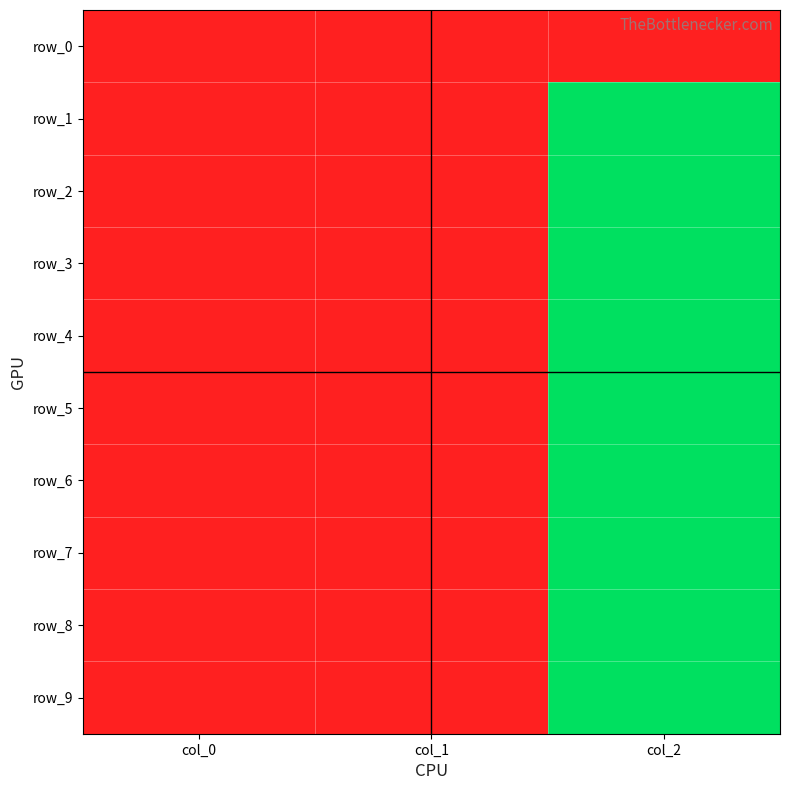

True or false: row_3 has a value of 0 at col_1.

True